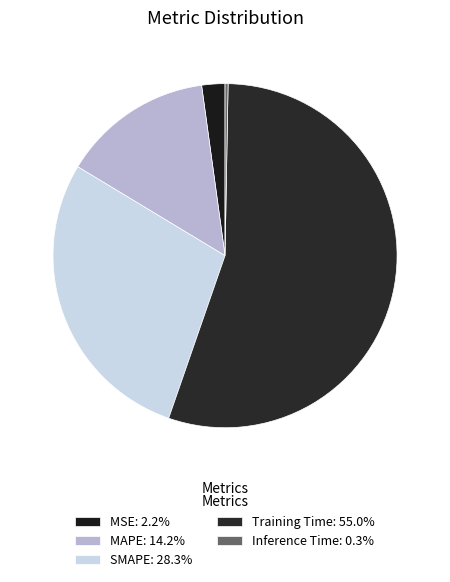

To the nearest percent, what percentage of the pie is MAPE?

14%